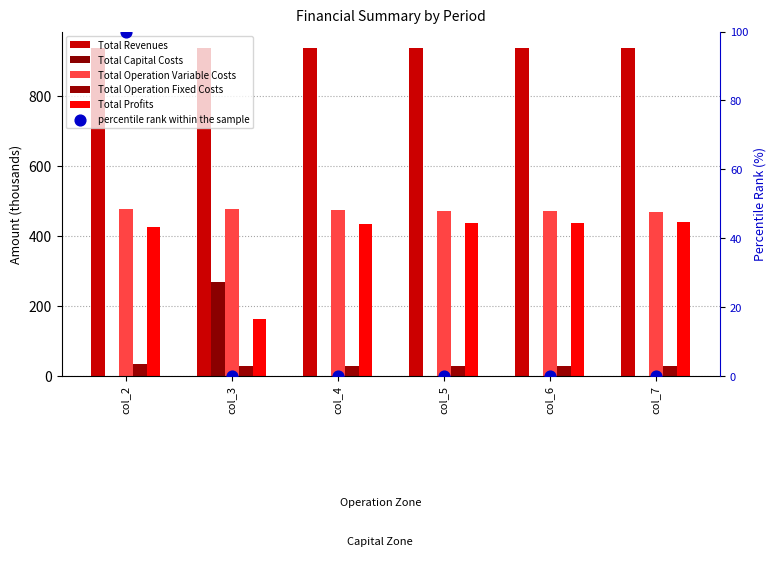

Is the value of Total Capital Costs at col_3 greater than the value of Total Operation Fixed Costs at col_6?

Yes